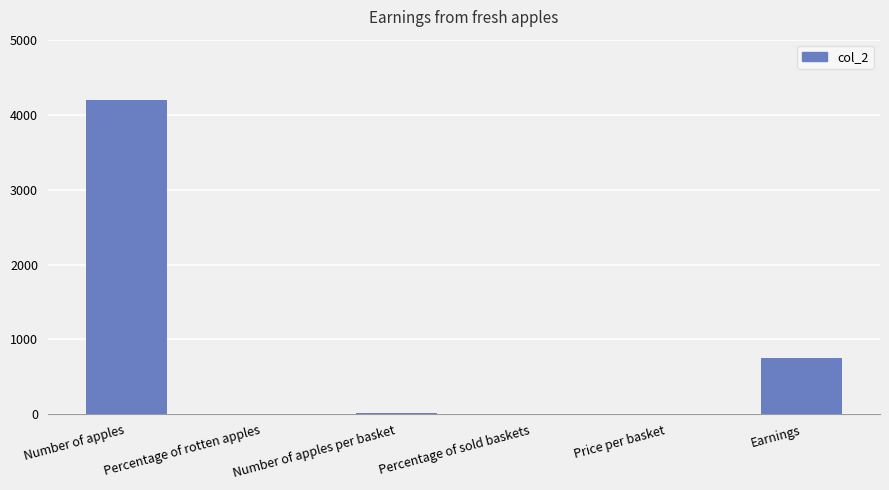

What is the change in value from Percentage of rotten apples to Number of apples per basket?

+19.1